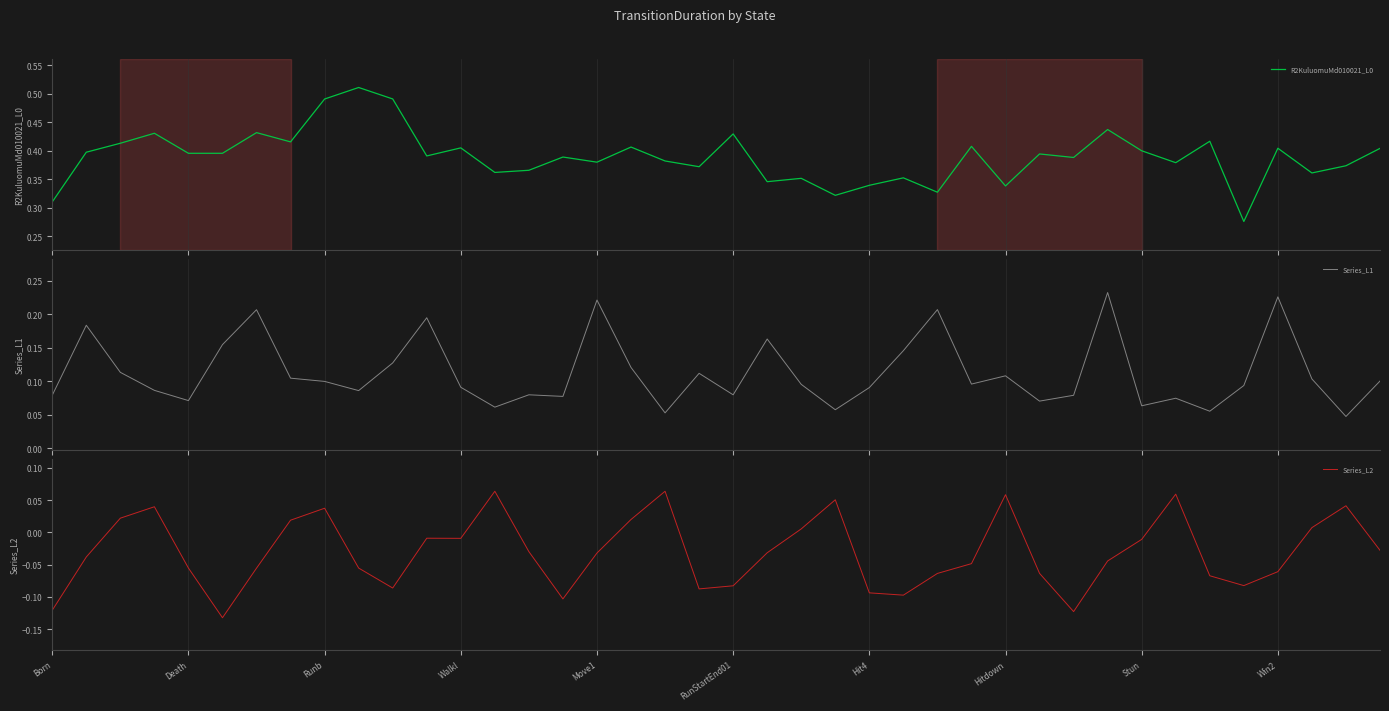

What are all the series names shown in the legend?

R2KuluomuMd010021_L0, Series_L1, Series_L2